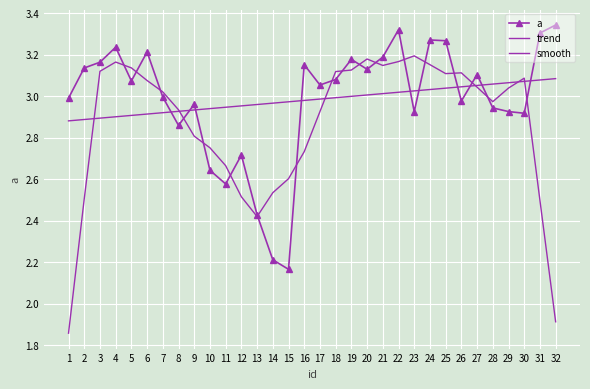

After their last crossing, which series has the higher values: trend or a?

a